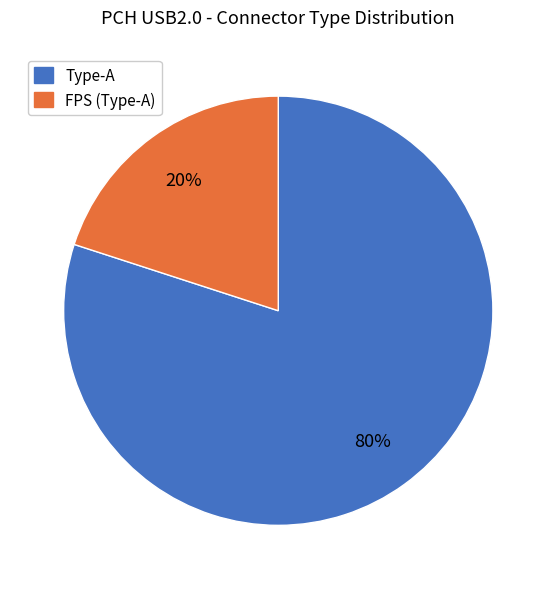

To the nearest percent, what portion does FPS (Type-A) represent?

20%